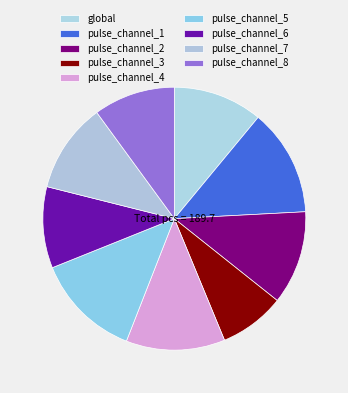

Which has a higher value, global or pulse_channel_5?

pulse_channel_5